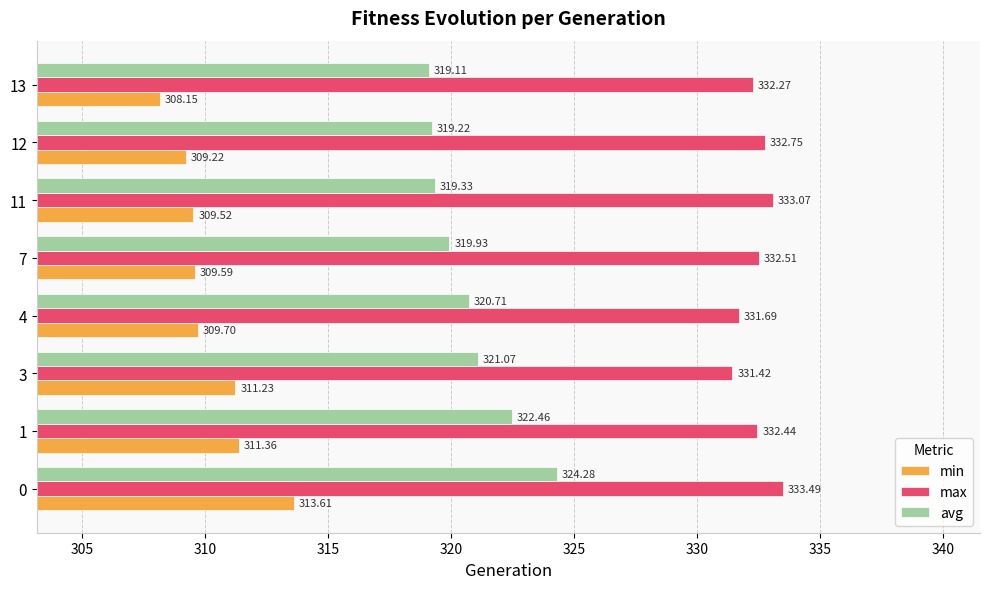

What is the difference between the maximum and minimum values in the max series?

2.1